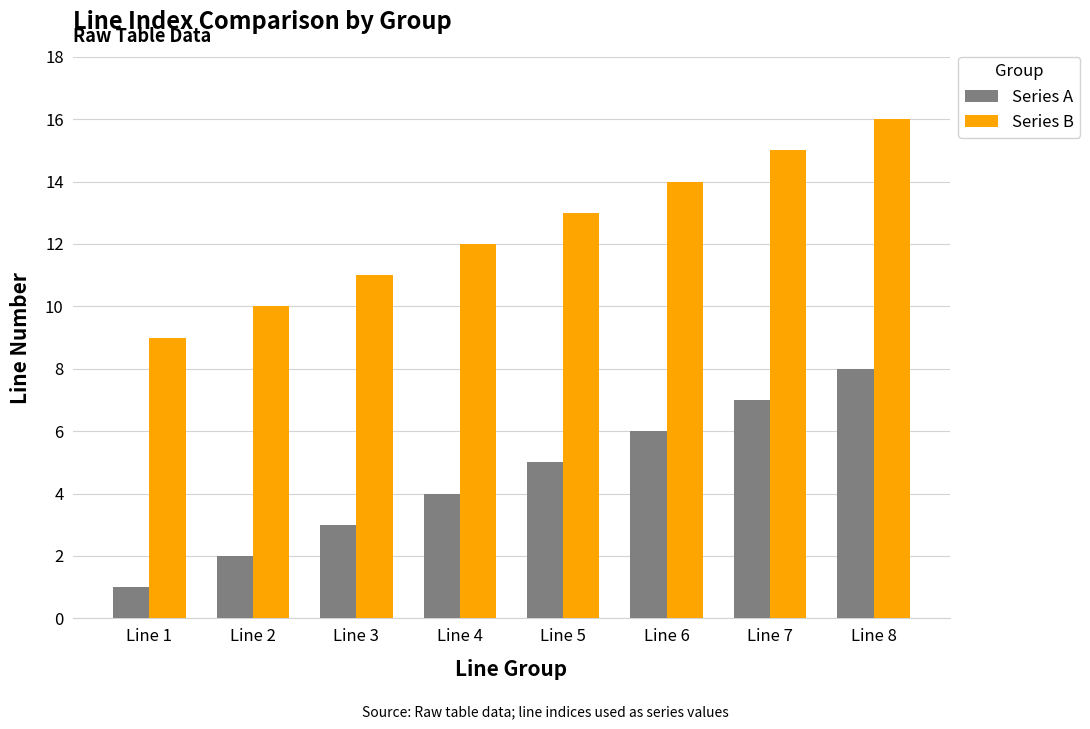

Rank the series by their maximum value, from lowest to highest.

Series A, Series B